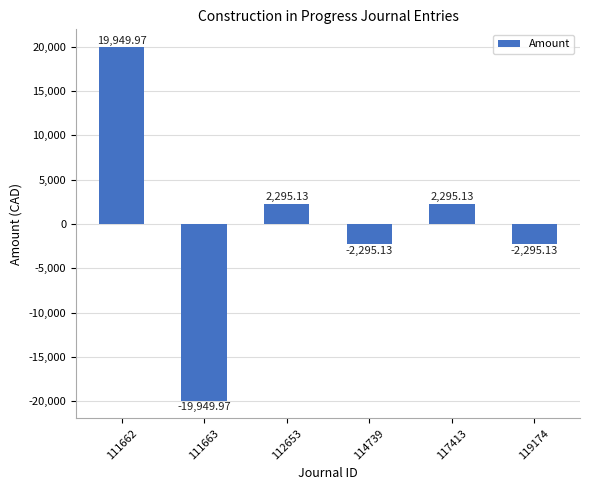

Which has a higher value, 117413 or 114739?

117413